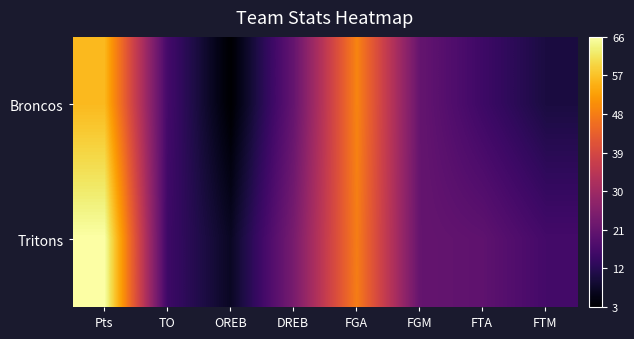

How many categories are shown in the chart?

8